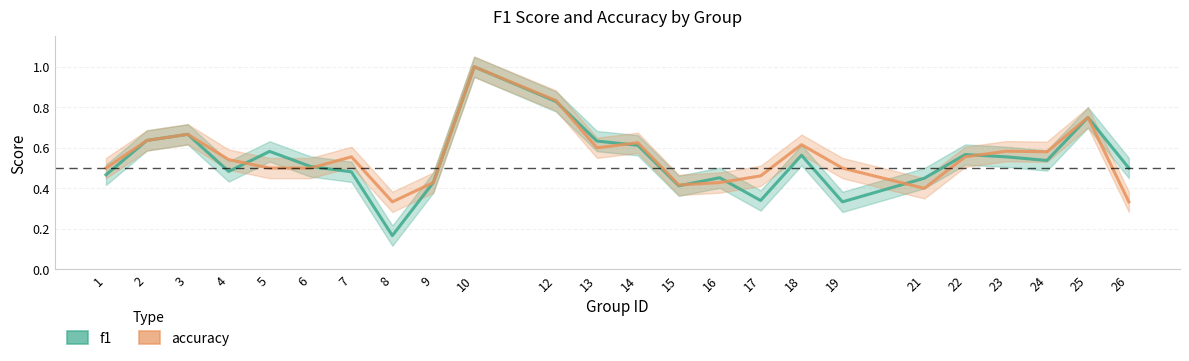

Count the number of data series in this chart.

2